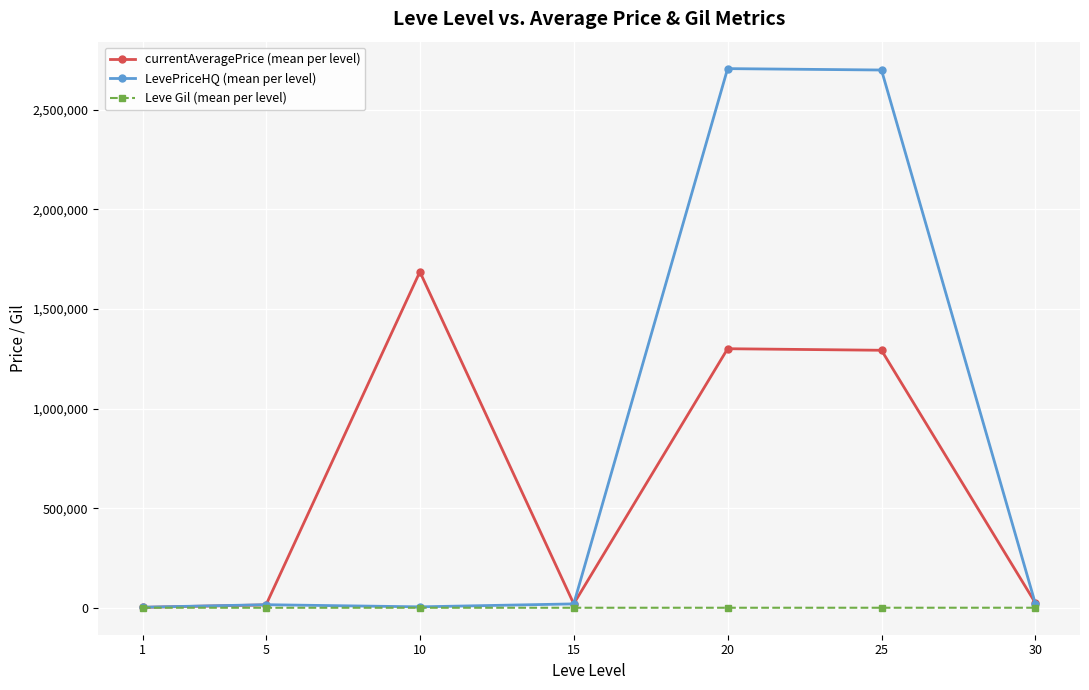

How many distinct data groups are displayed?

3